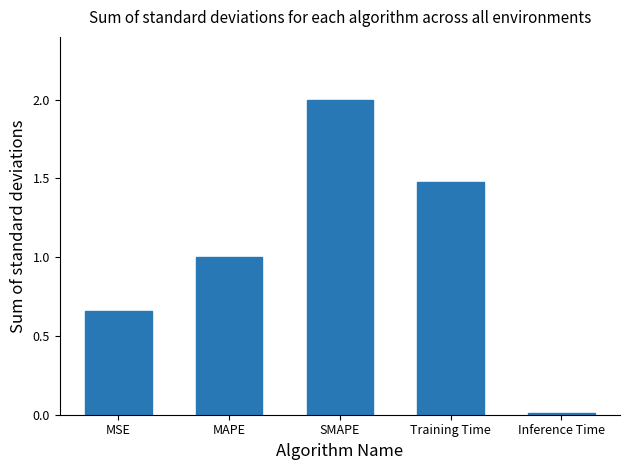

What is the sum of the values at Training Time and SMAPE?

3.5